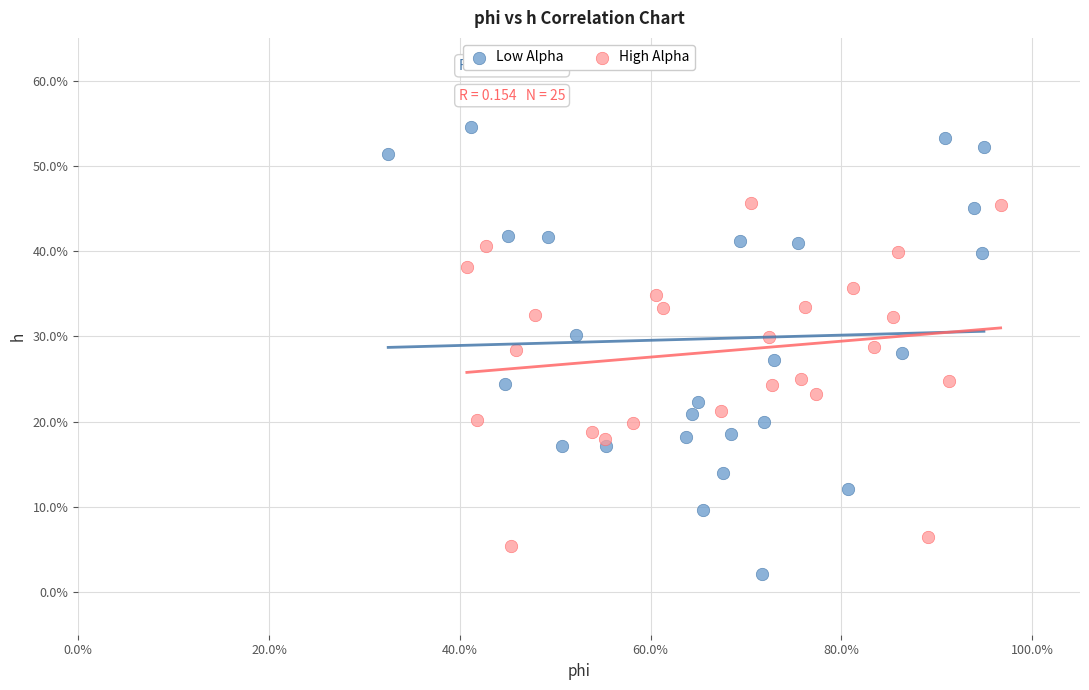

What are all the series names shown in the legend?

Low Alpha, High Alpha